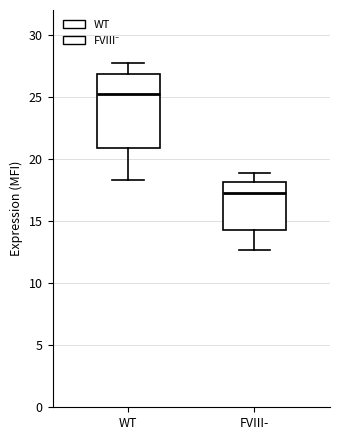

Reading left to right, read every box against the y-axis: the position of its median line, the range the box covers, and the ends of its whiskers. The values are not printed on the chart, so give them approximately, as read against the axis.

WT: median 25.5, box 21.0 to 27.0, whiskers 18.5 to 27.5
FVIII-: median 17.5, box 14.5 to 18.0, whiskers 12.5 to 19.0